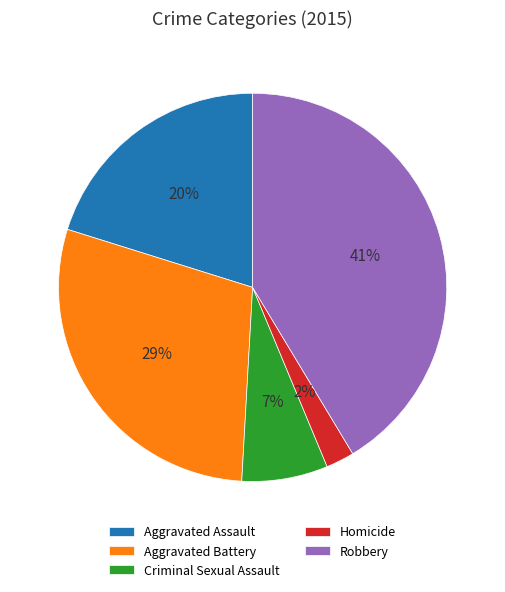

Between Aggravated Assault and Homicide, which is larger?

Aggravated Assault